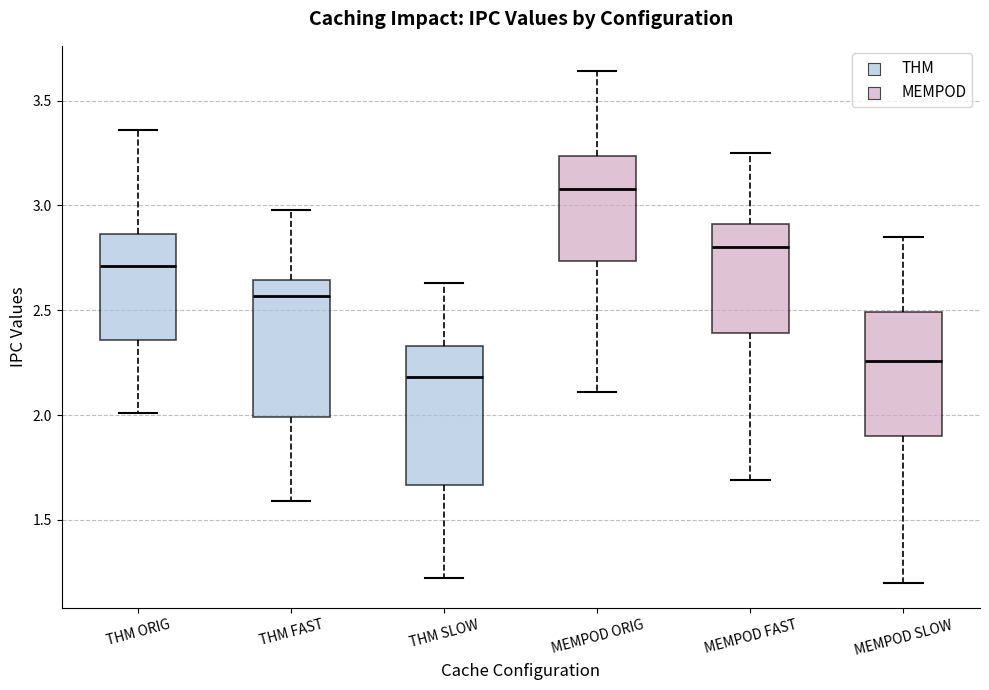

Reading left to right, transcribe this box plot: for each box, give where its median line is, the range the box spans, and where its two whiskers end, as read against the y-axis. The values are not printed on the chart, so give them approximately, as read against the axis.

THM ORIG: median 2.70, box 2.35 to 2.85, whiskers 2.00 to 3.35
THM FAST: median 2.55, box 2.00 to 2.65, whiskers 1.60 to 3.00
THM SLOW: median 2.20, box 1.65 to 2.35, whiskers 1.20 to 2.65
MEMPOD ORIG: median 3.10, box 2.75 to 3.25, whiskers 2.10 to 3.65
MEMPOD FAST: median 2.80, box 2.40 to 2.90, whiskers 1.70 to 3.25
MEMPOD SLOW: median 2.25, box 1.90 to 2.50, whiskers 1.20 to 2.85